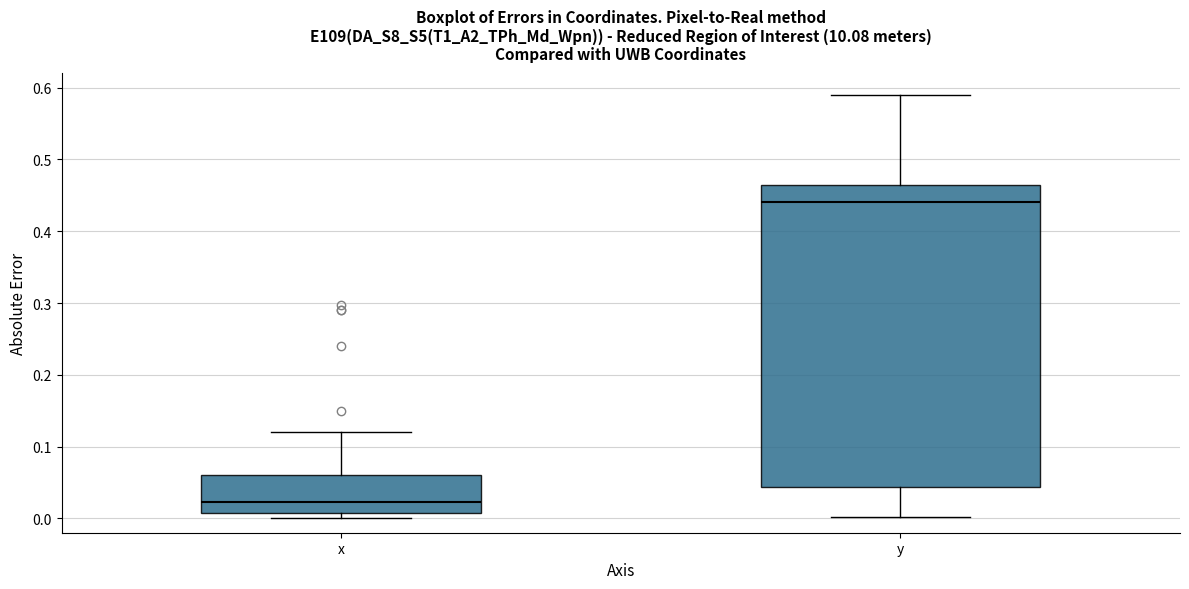

Where does the upper whisker of the box for y end on the y-axis? The values are not printed on the chart, so give them approximately, as read against the axis.

0.59